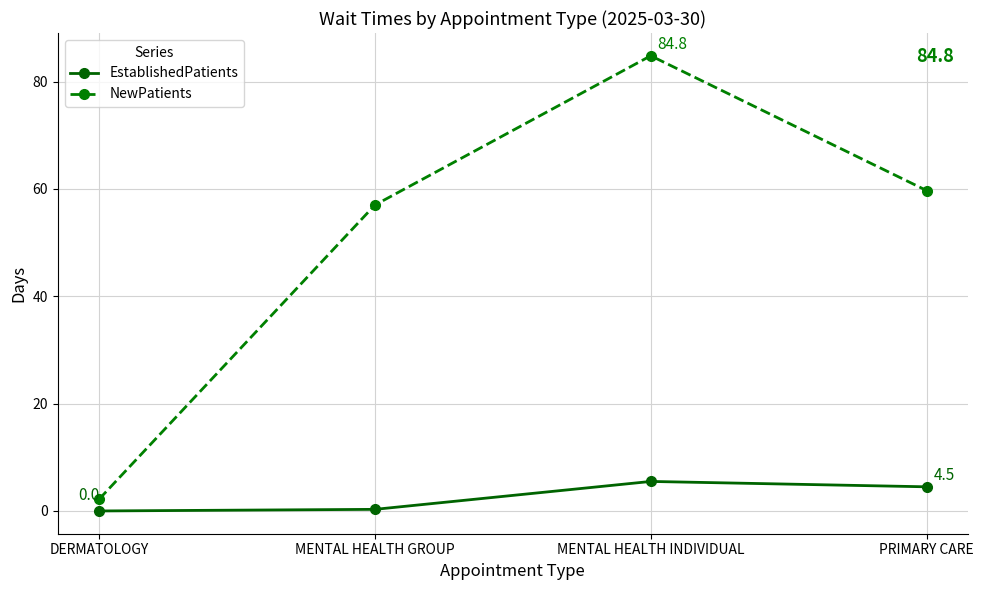

What are all the series names shown in the legend?

EstablishedPatients, NewPatients